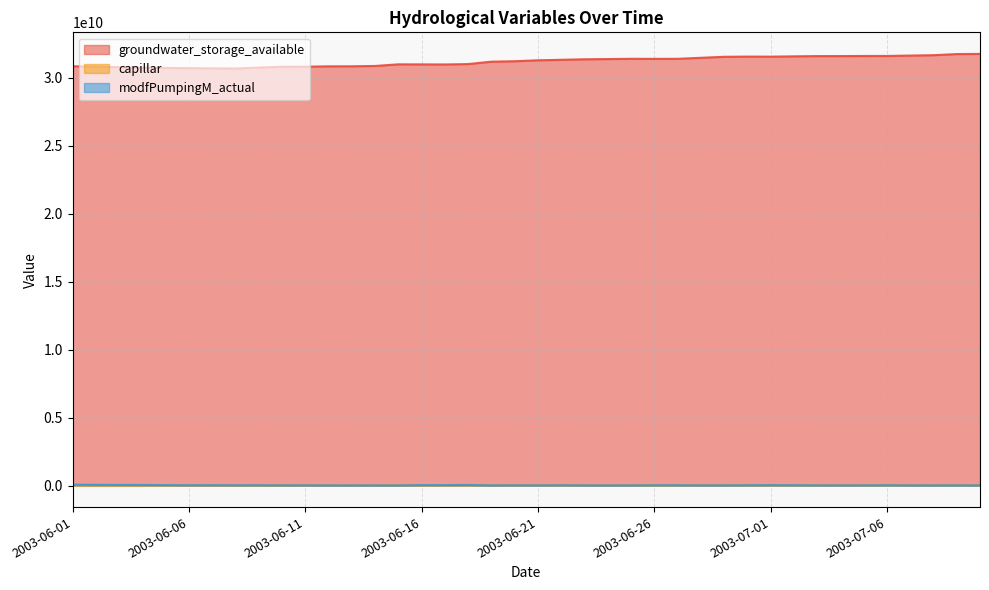

What is the difference between the highest and lowest values at 2003-06-16?

30967514829.0